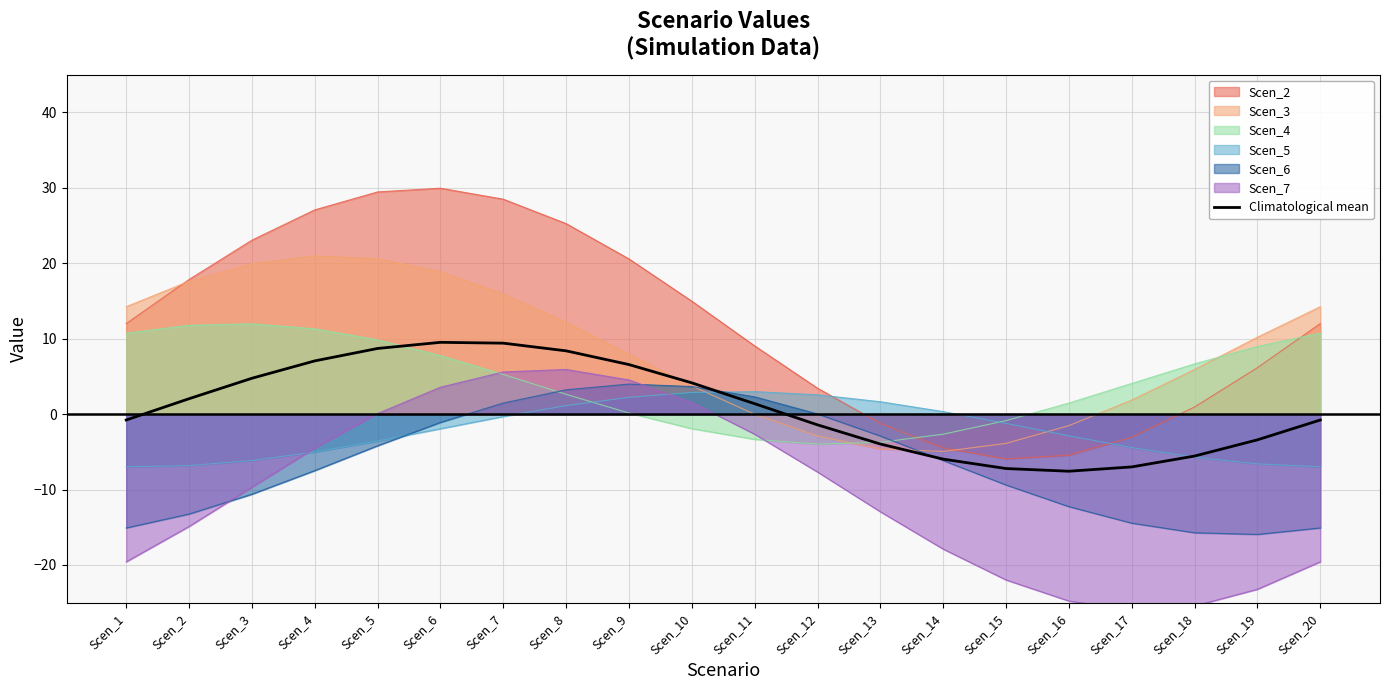

How many interior local valleys (lower than both neighbors) does the data have?

1